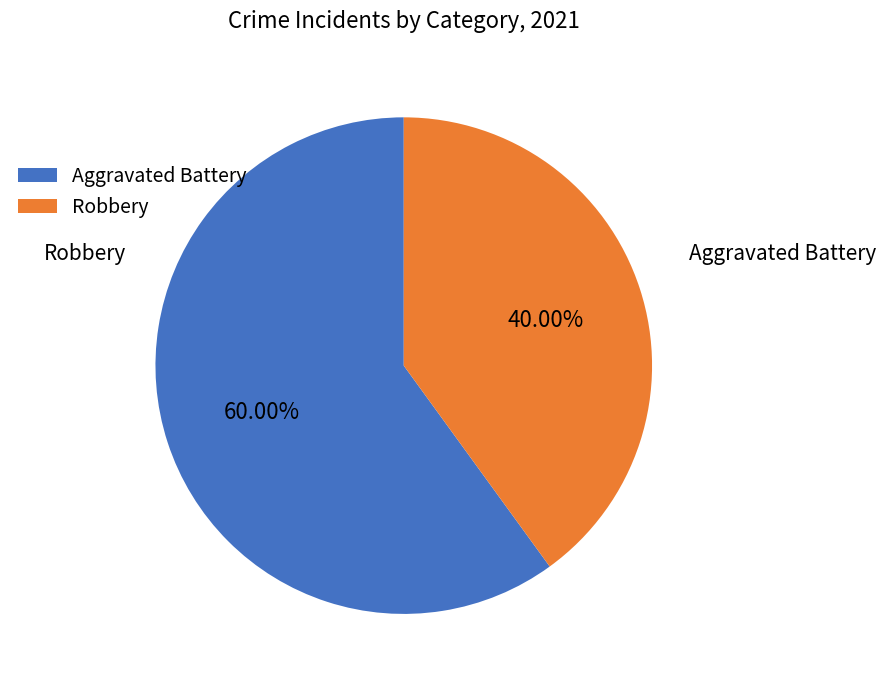

Does any single category account for the majority?

Yes